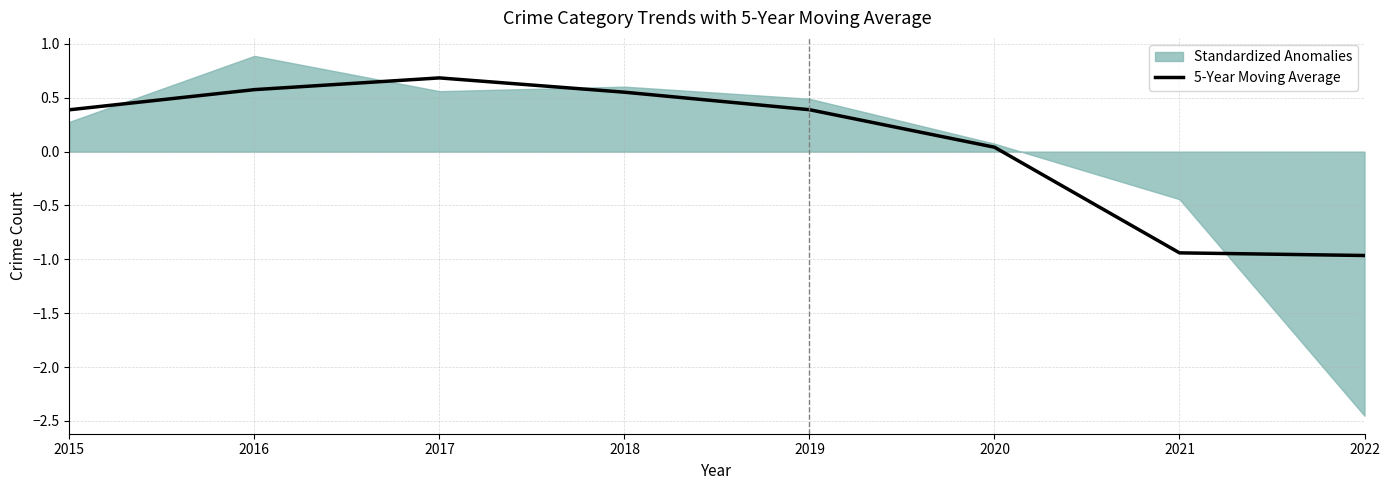

Where does the 5-Year Moving Average series first go above 0?

2015